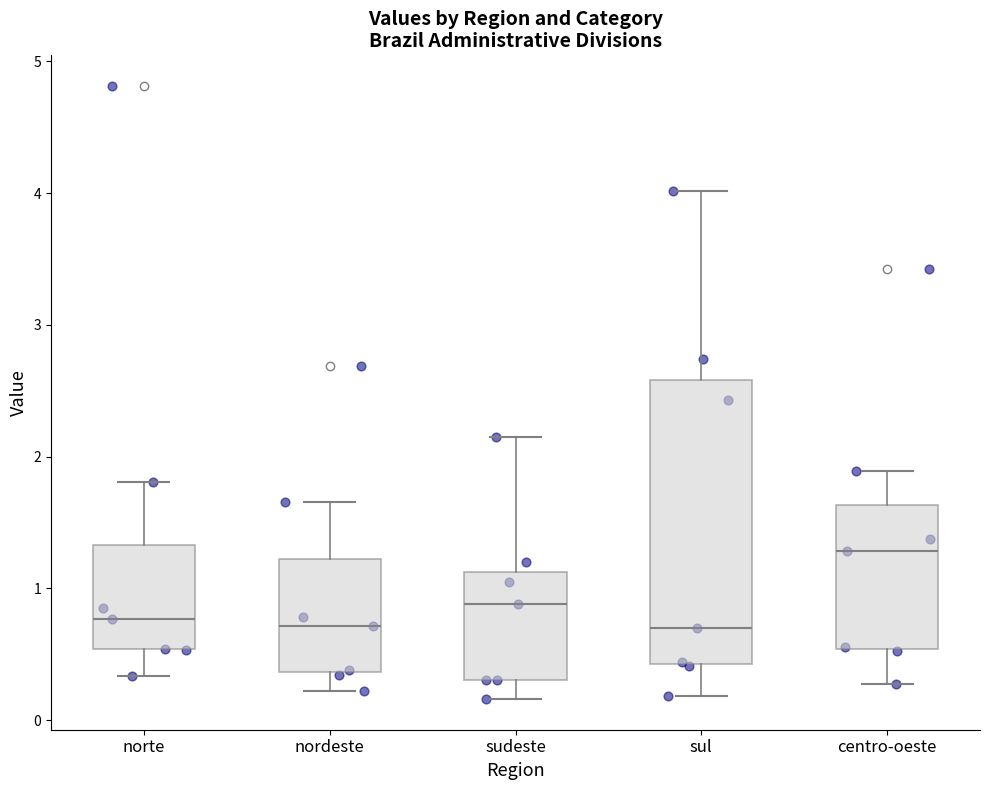

Where does the lower whisker of the box for norte end on the y-axis? The values are not printed on the chart, so give them approximately, as read against the axis.

0.3